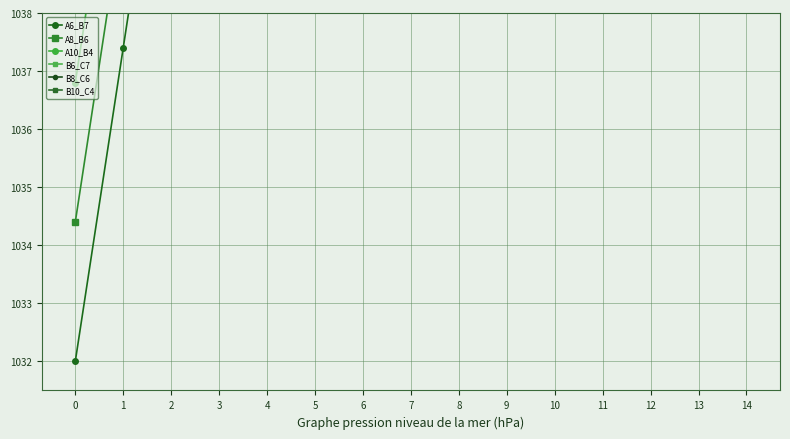

At 5, list the series in order from smallest to largest.

A6_B7, A8_B6, A10_B4, B6_C7, B10_C4, B8_C6